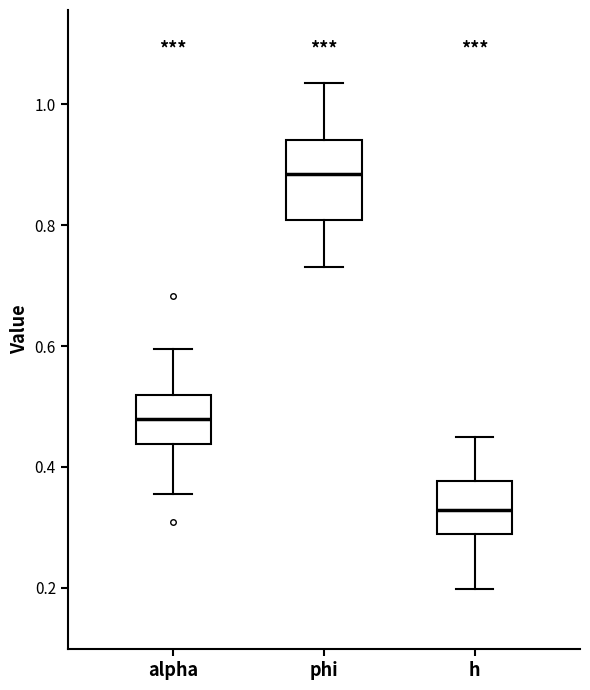

Reading left to right, read every box against the y-axis: the position of its median line, the range the box covers, and the ends of its whiskers. The values are not printed on the chart, so give them approximately, as read against the axis.

alpha: median 0.48, box 0.44 to 0.52, whiskers 0.36 to 0.60
phi: median 0.88, box 0.80 to 0.94, whiskers 0.74 to 1.04
h: median 0.32, box 0.28 to 0.38, whiskers 0.20 to 0.44